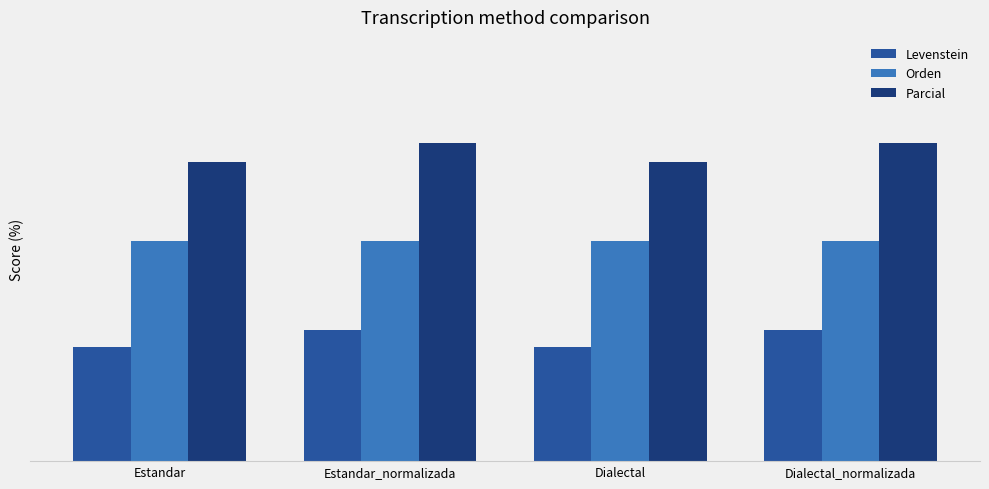

What is the value of the Levenstein bar at the 2nd from the left?

31.0